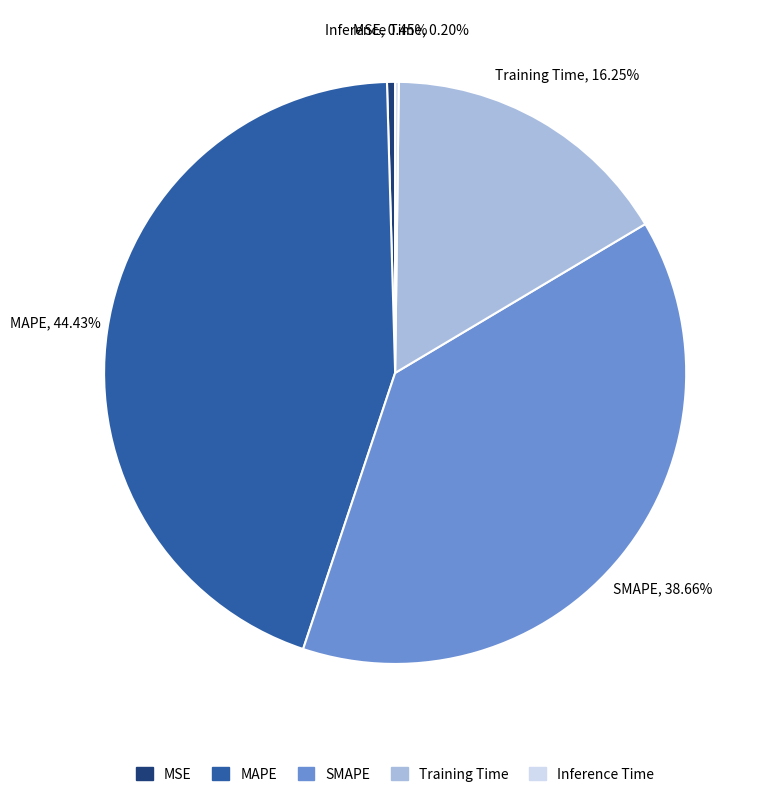

Which has a higher value, Training Time or SMAPE?

SMAPE